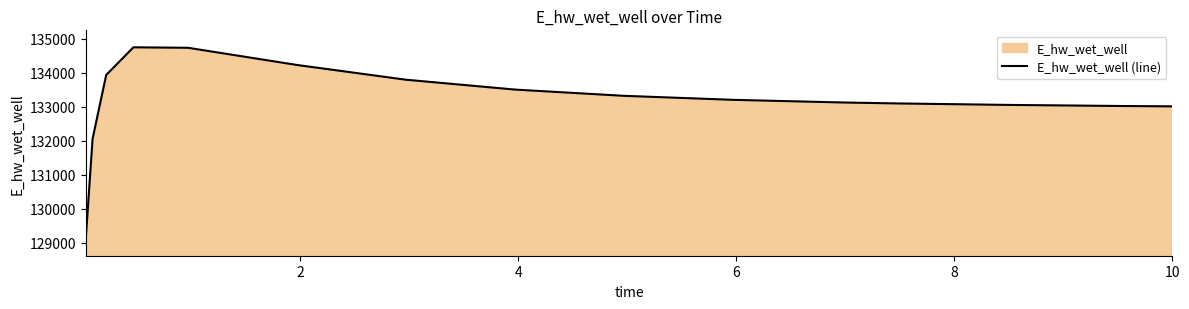

How many lines are shown in the chart?

1